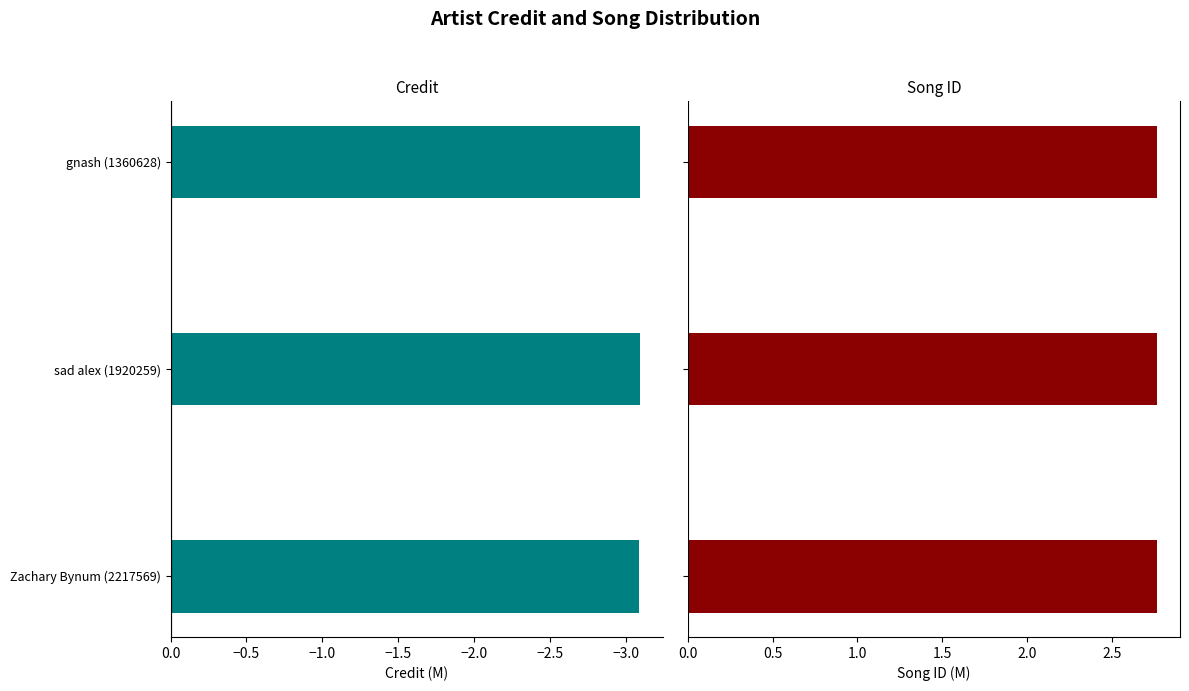

Which series changed the most between Zachary Bynum (2217569) and gnash (1360628)?

credit